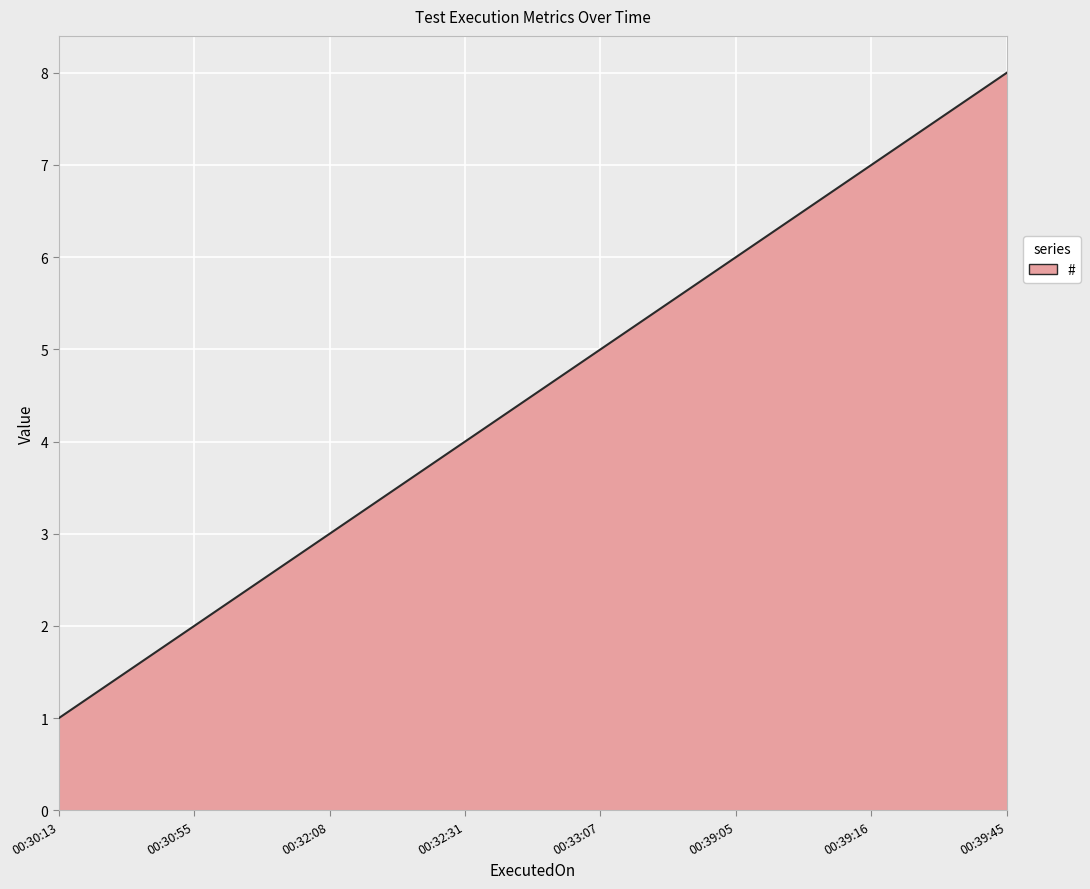

What is the greatest value displayed?

8.0